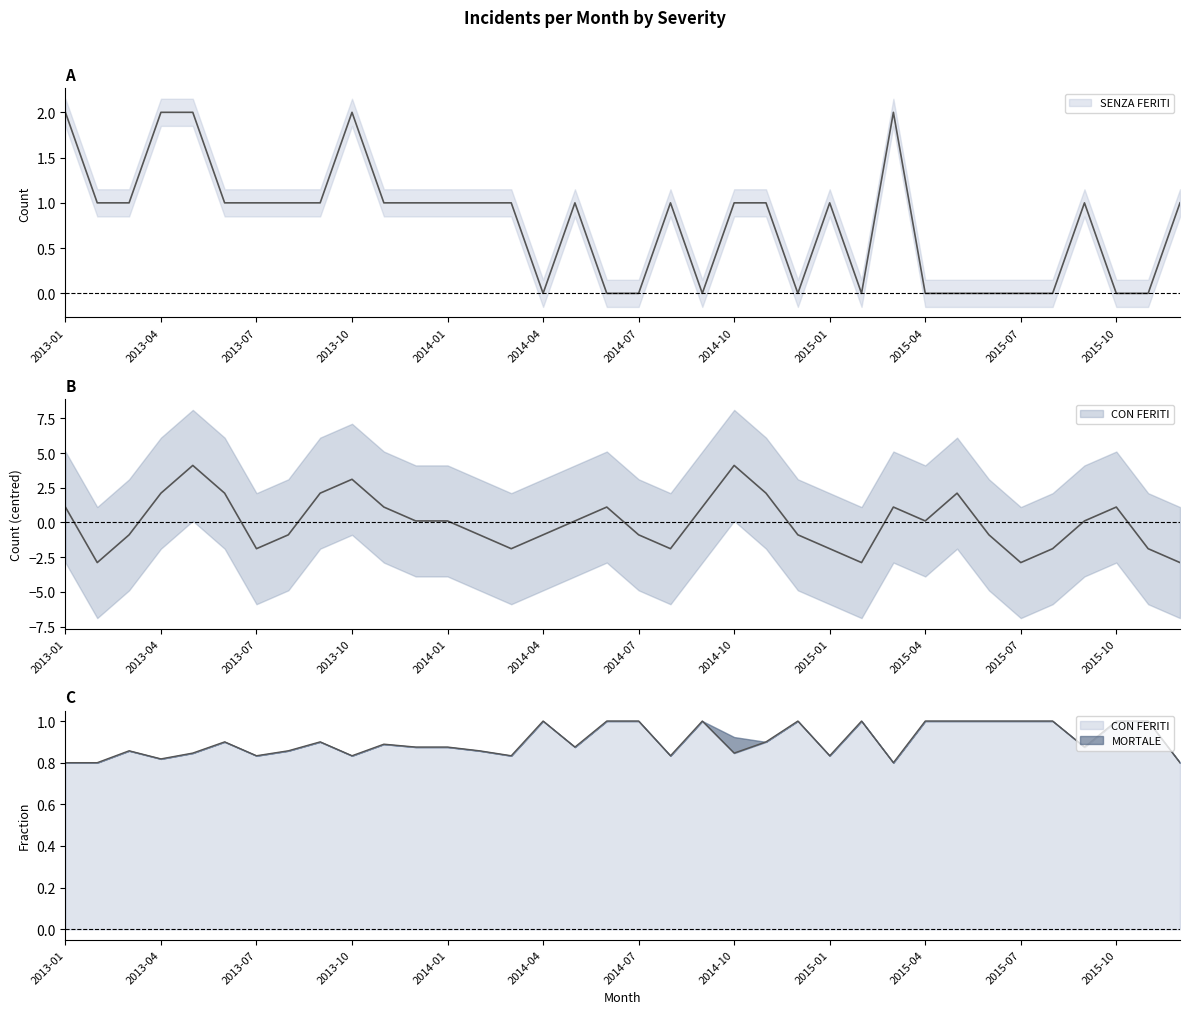

Read the SENZA FERITI value at 2013-01.

2.0